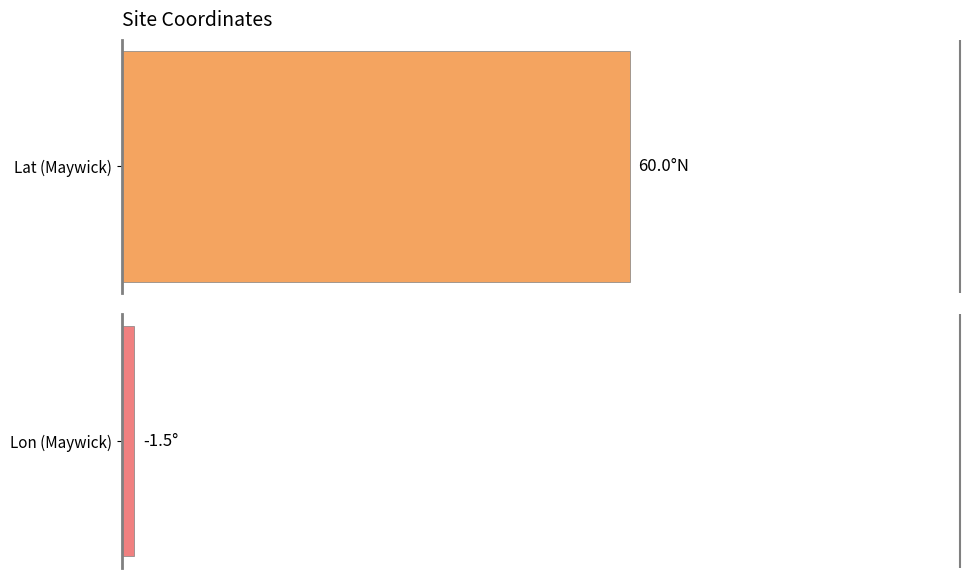

What is the highest value of the Lat series?

60.0